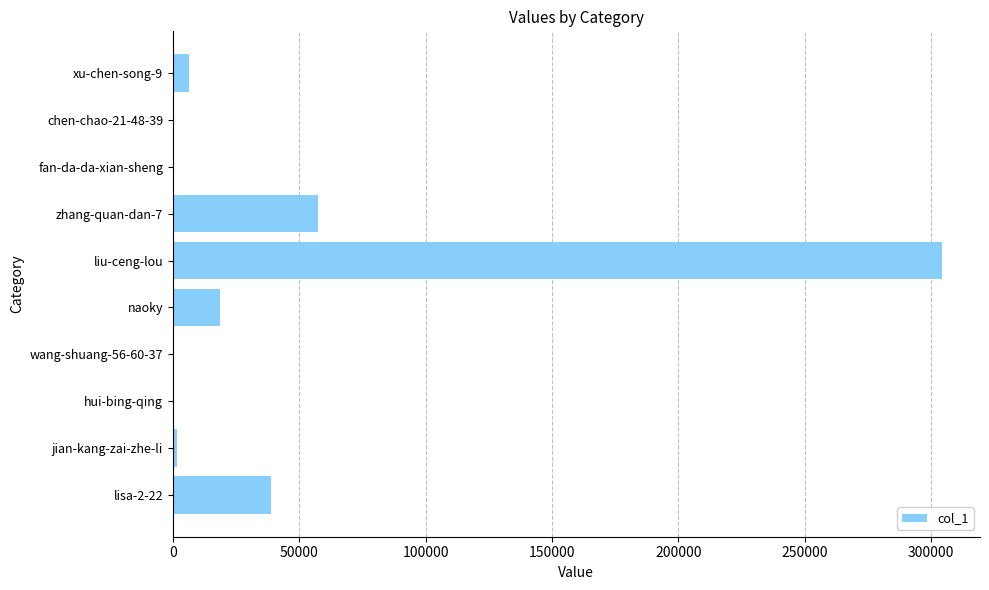

Which label corresponds to the largest value in the chart?

liu-ceng-lou